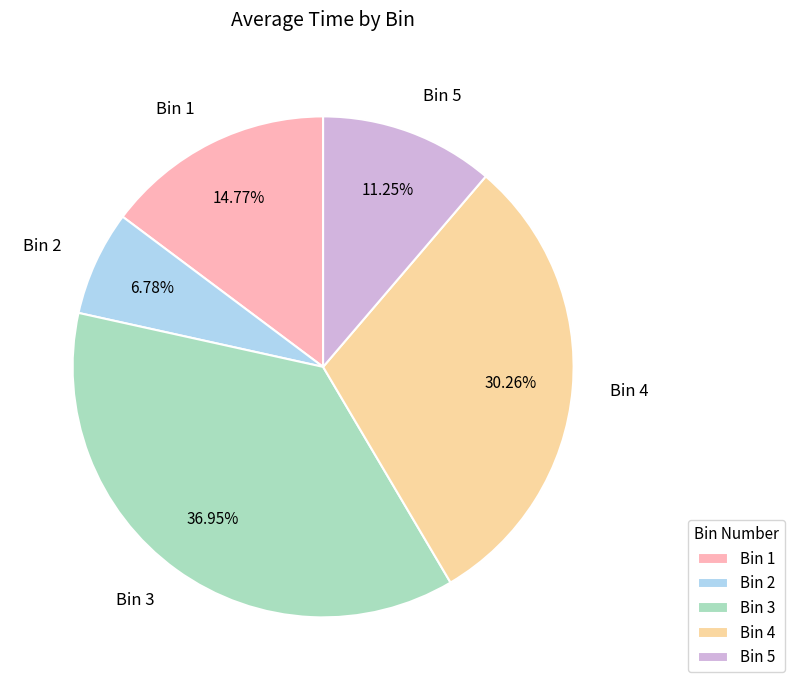

Which category has the smallest portion of the pie?

Bin 2